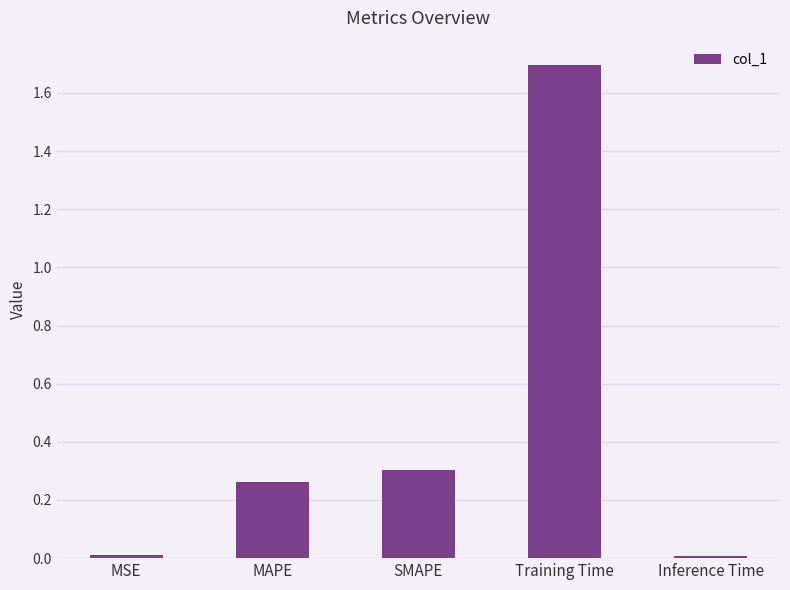

Which has a higher value, MAPE or SMAPE?

SMAPE